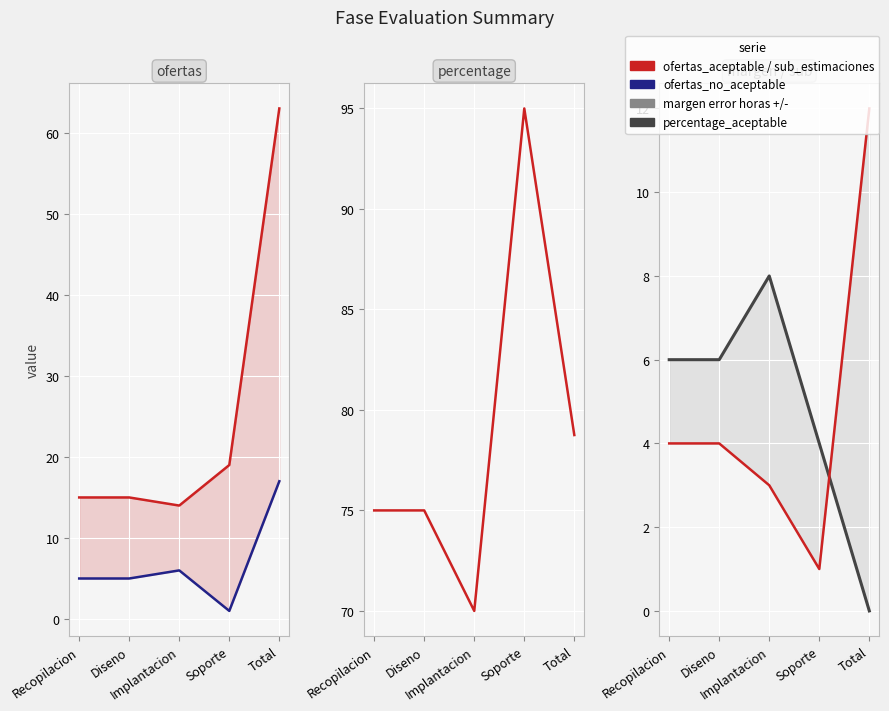

Is the value of ofertas_no_aceptable at Diseno greater than the value of sub_estimaciones at Implantacion?

Yes